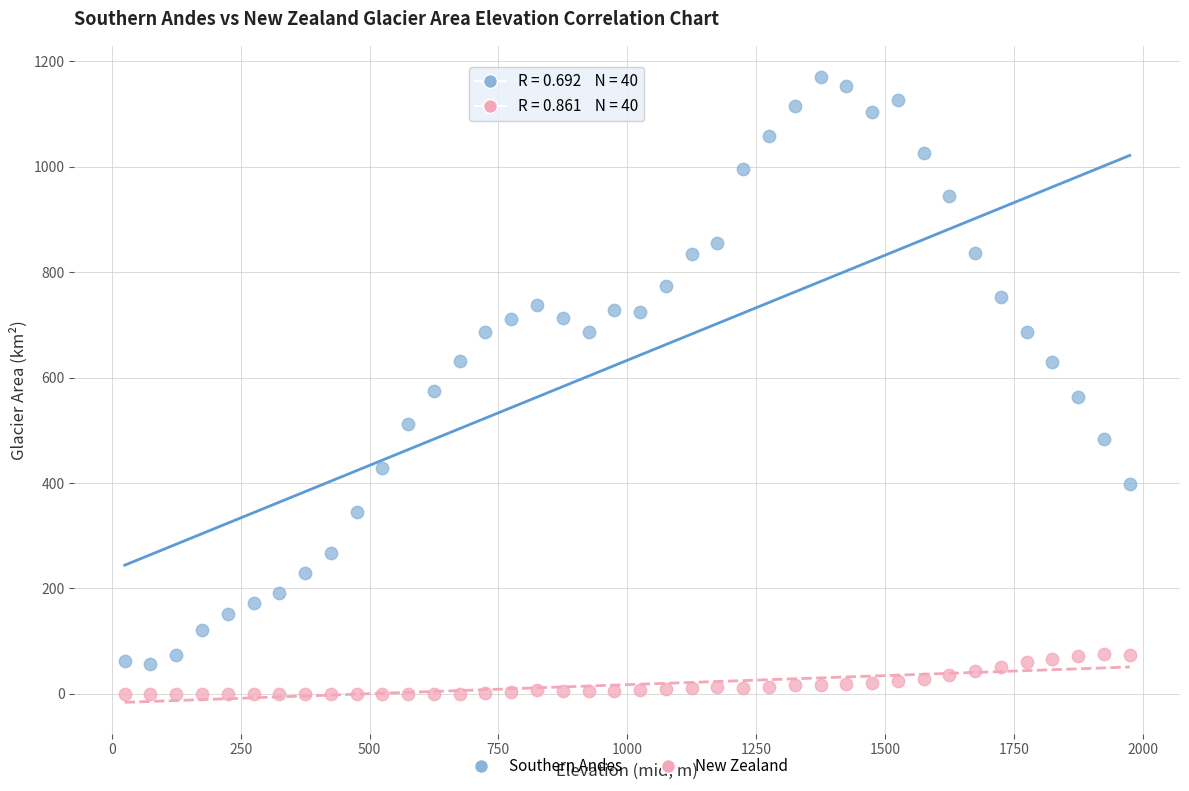

Which series contains the highest Y value?

Southern Andes